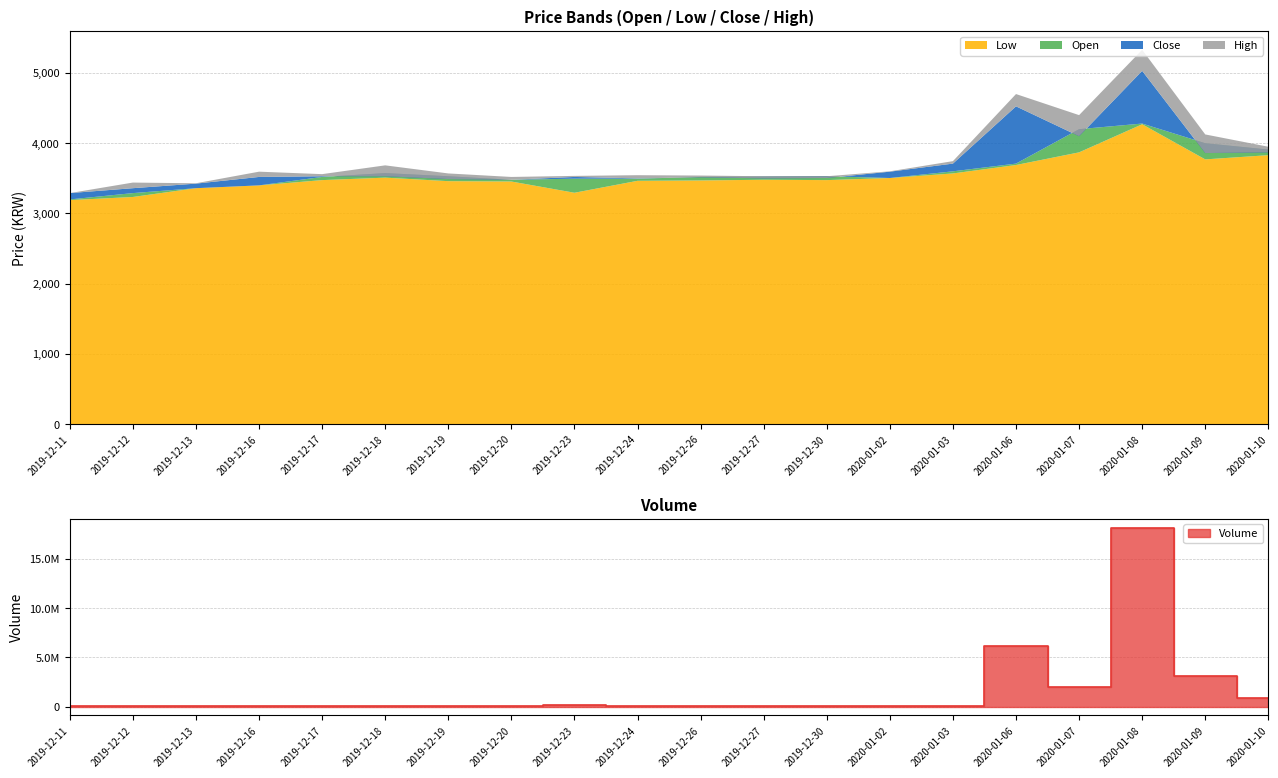

At which category is the sum across all series the highest?

2020-01-08